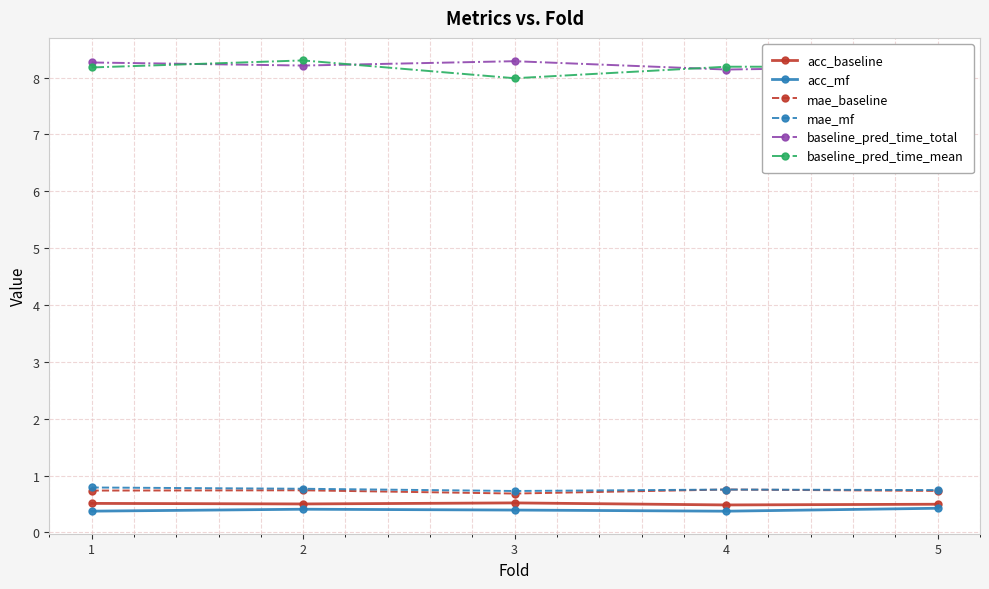

True or false: acc_baseline and acc_mf intersect in this chart.

False